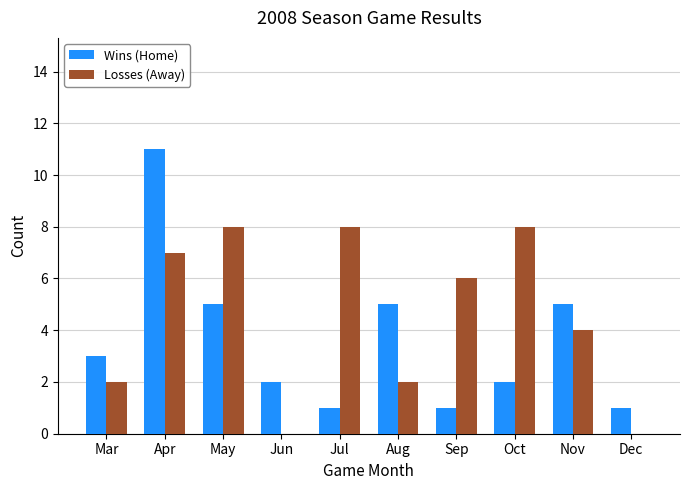

Reading right to left, extract all data points from this chart.

Wins (Home): 1	5	2	1	5	1	2	5	11	3
Losses (Away): 0	4	8	6	2	8	0	8	7	2